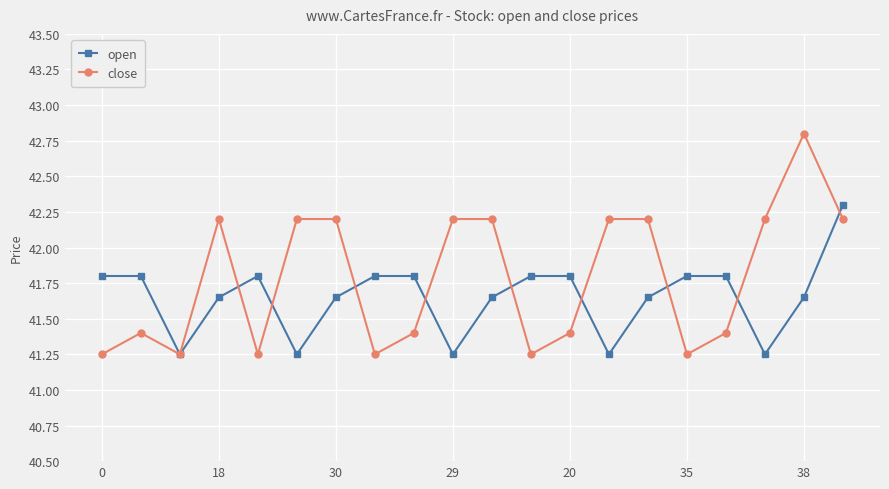

After their last crossing, which series has the higher values: open or close?

open